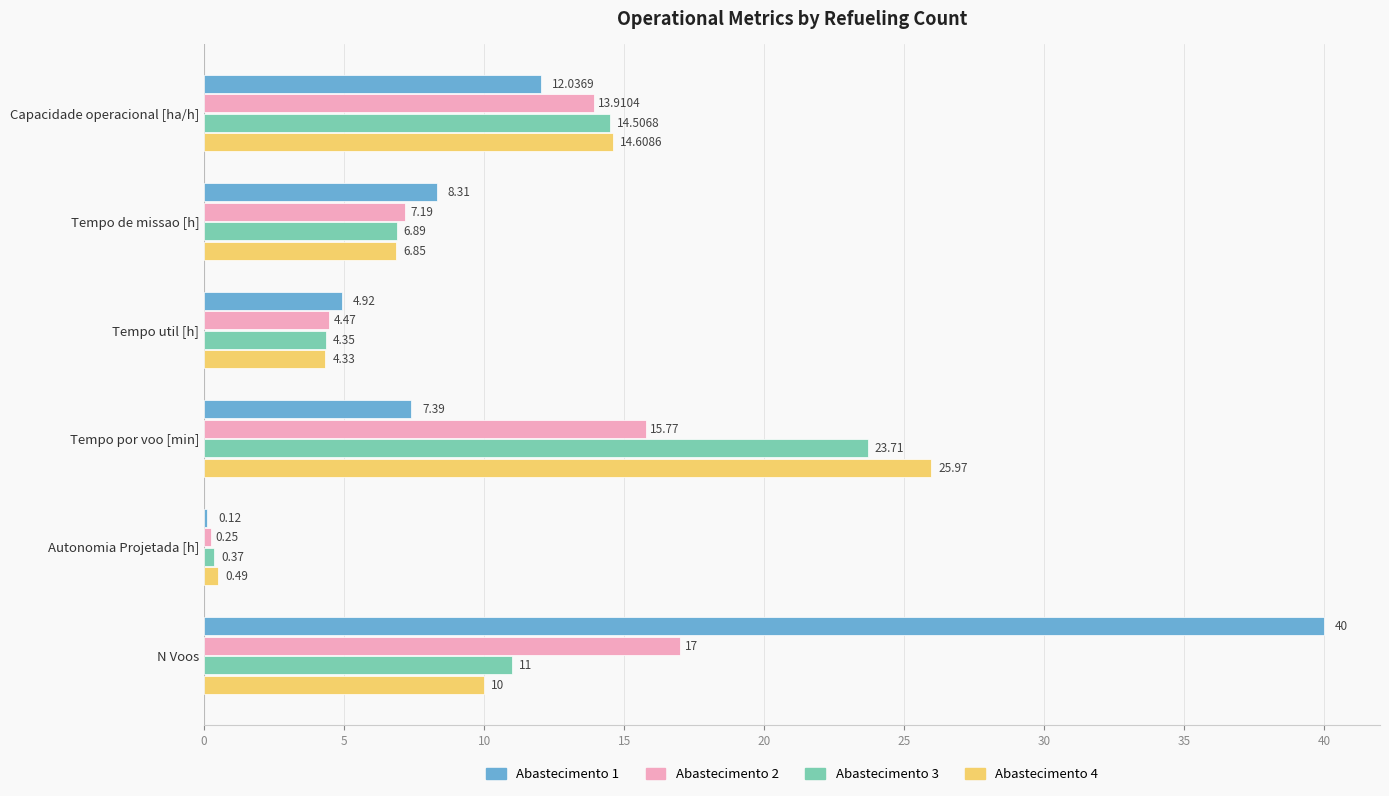

Which category has the highest value in the Abastecimento 4 series?

Tempo por voo [min]